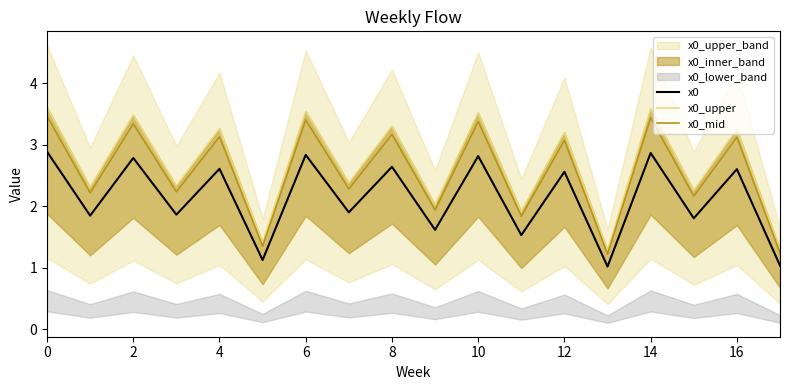

Which series has the largest total across all categories?

x0_upper